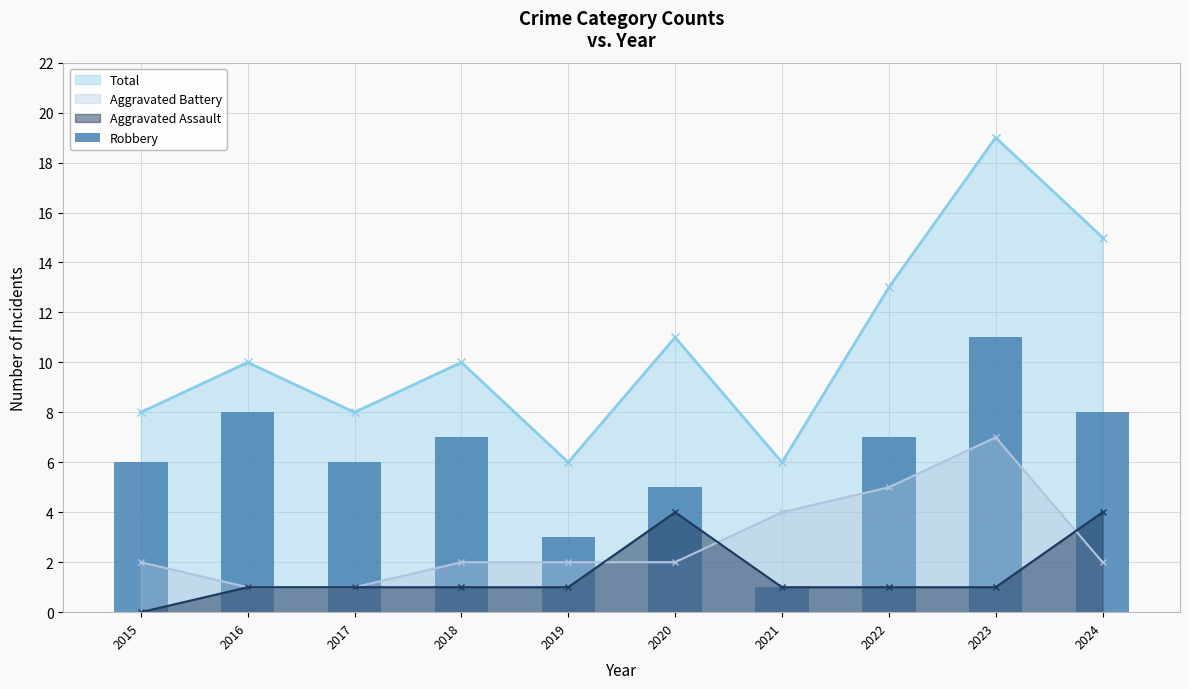

True or false: Total has a value of 9 at 2021.

False